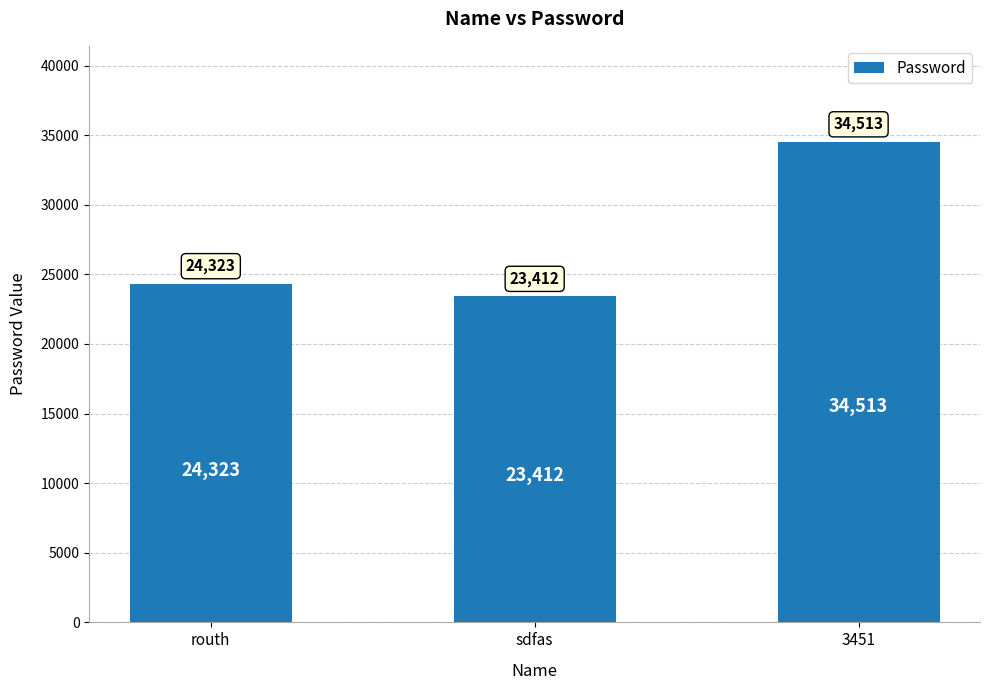

Is it true that the value at routh is 32496?

False